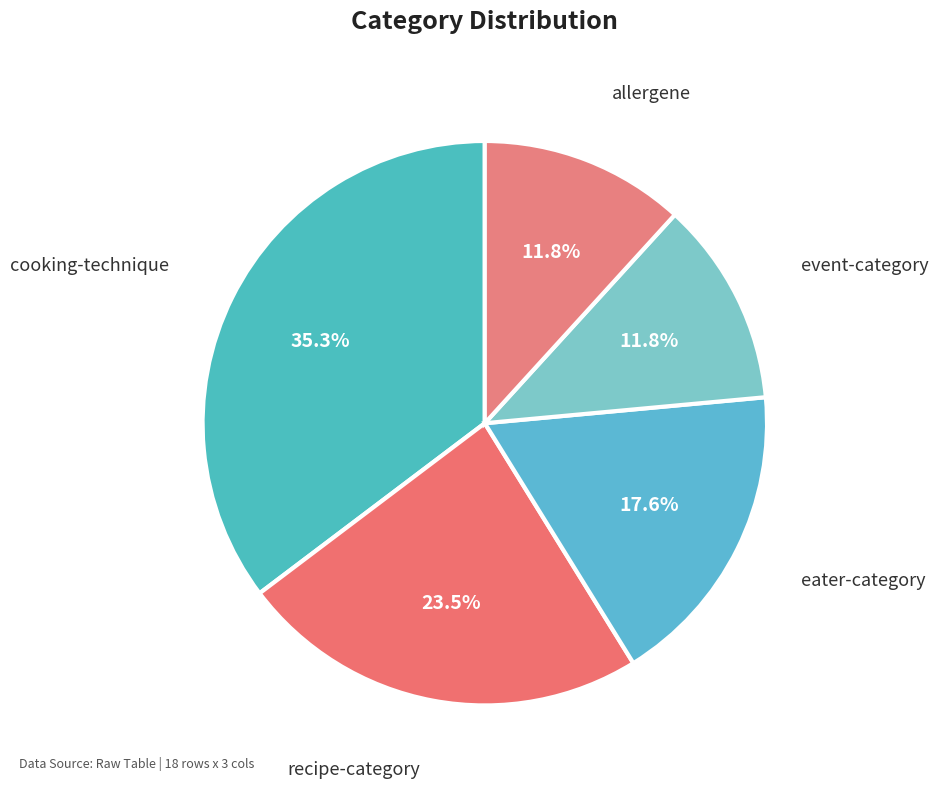

True or false: event-category accounts for 19% of the total.

False